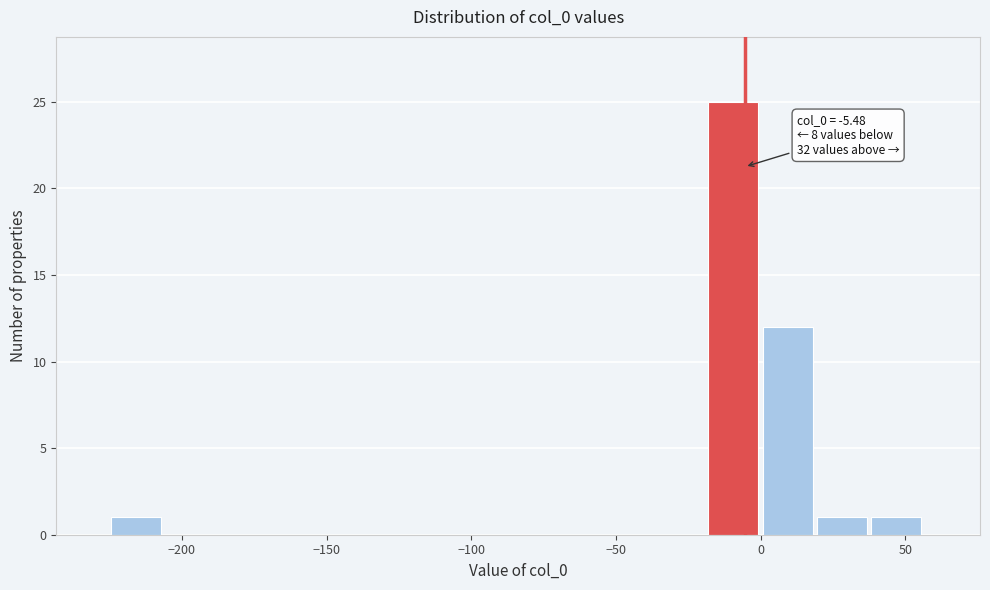

Around what value on the x-axis is the tallest bar? Give the approximate position of its centre, as read against the axis.

-10